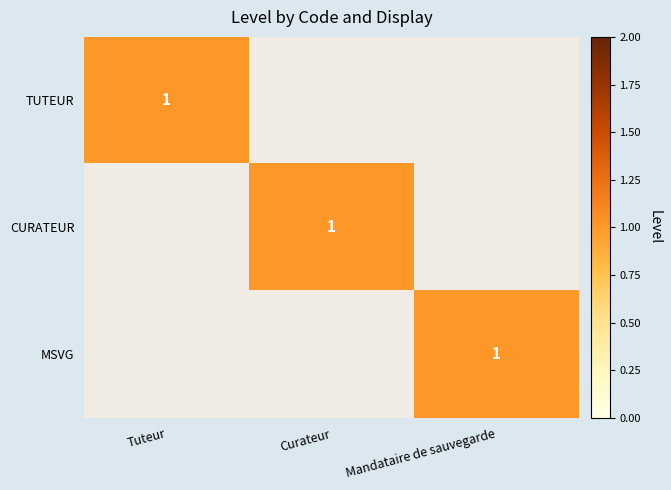

The MSVG series shows 1 at Mandataire de sauvegarde. True or false?

True